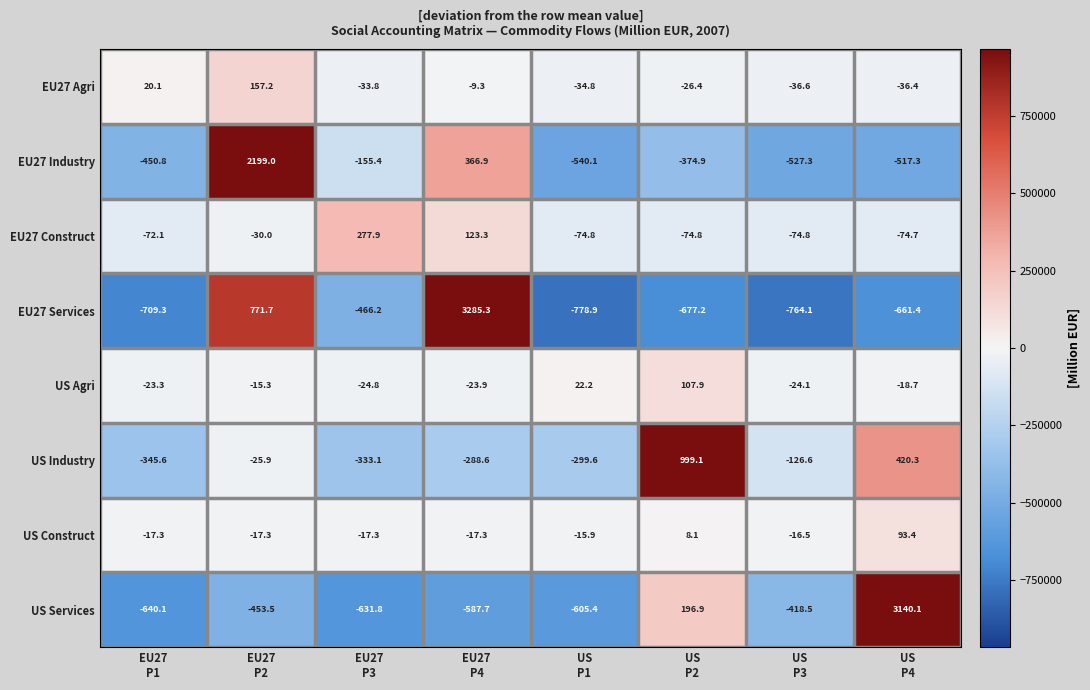

Which series has the largest range (max minus min)?

EU27 Services